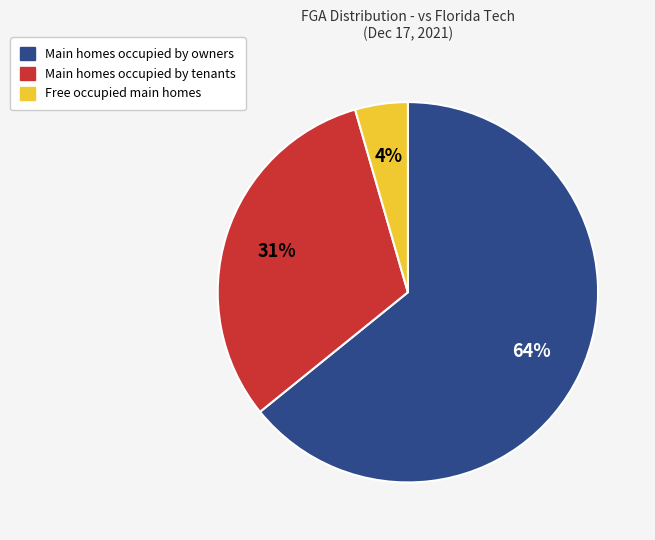

Which has a higher value, Free occupied main homes or Main homes occupied by owners?

Main homes occupied by owners